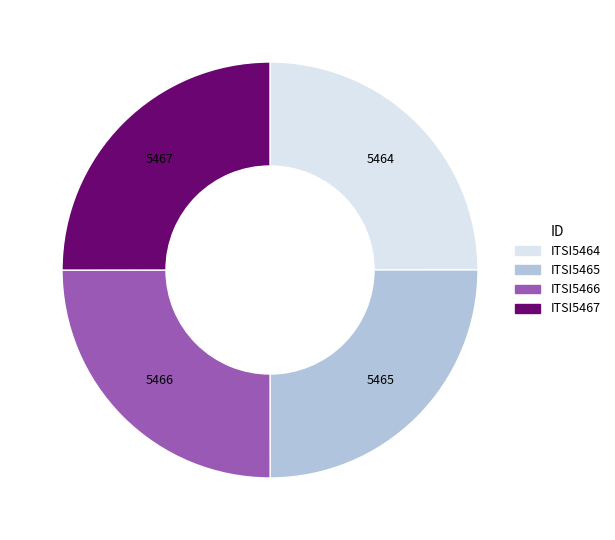

The ITSI5465 slice represents 20% of the pie. True or false?

False